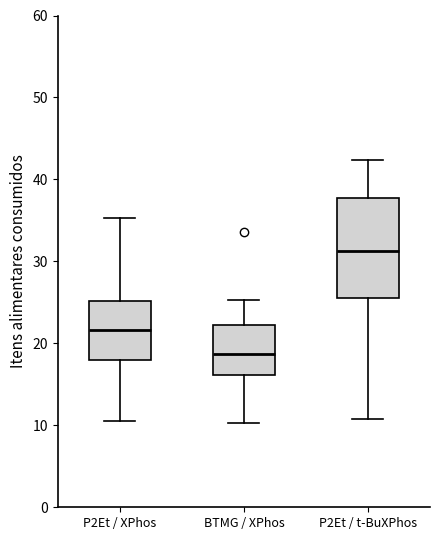

Which box's median line is the lowest?

BTMG / XPhos